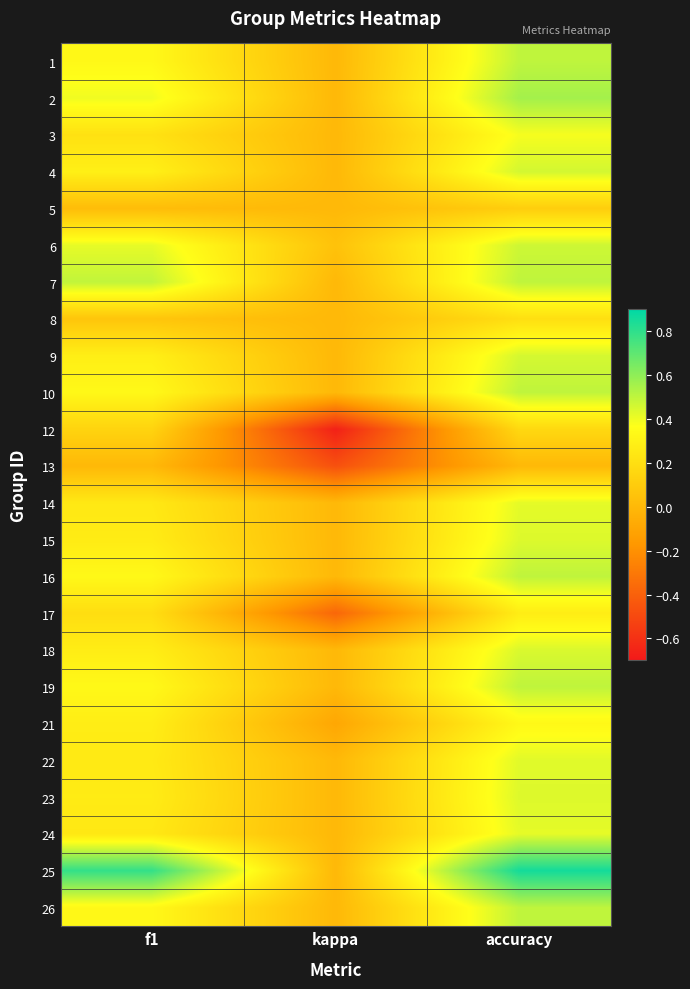

How many categories are shown in the chart?

3